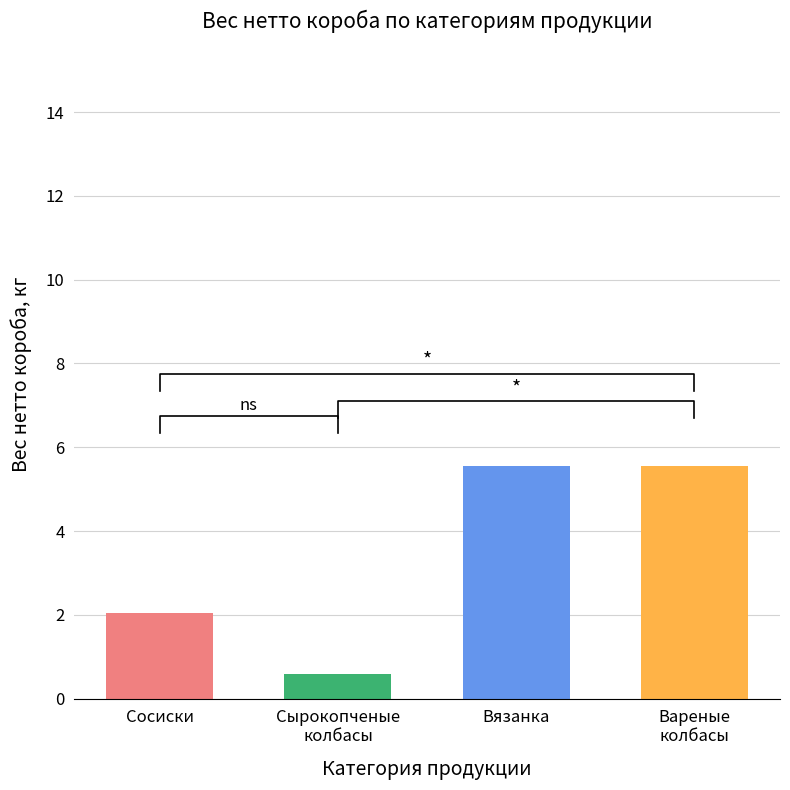

Are the bars horizontal?

No